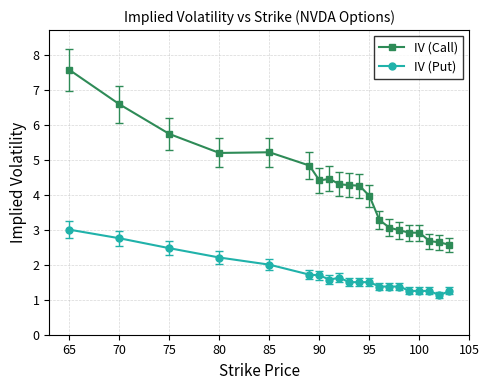

Which series has the largest range (max minus min)?

IV (Call)